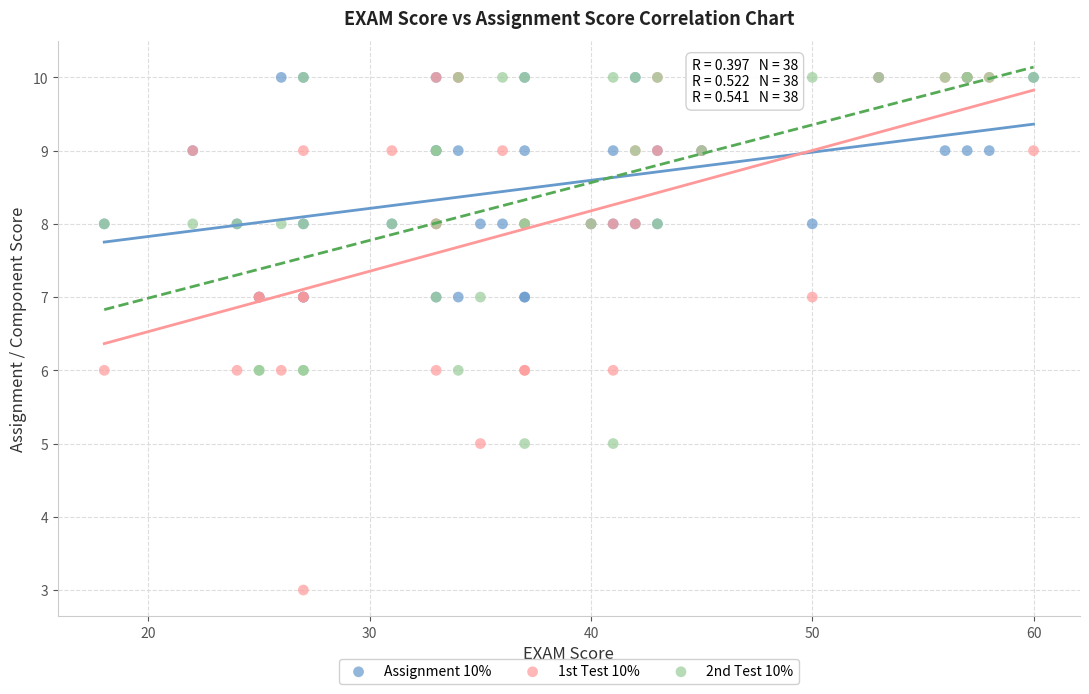

What are all the series names shown in the legend?

Assignment 10%, 1st Test 10%, 2nd Test 10%